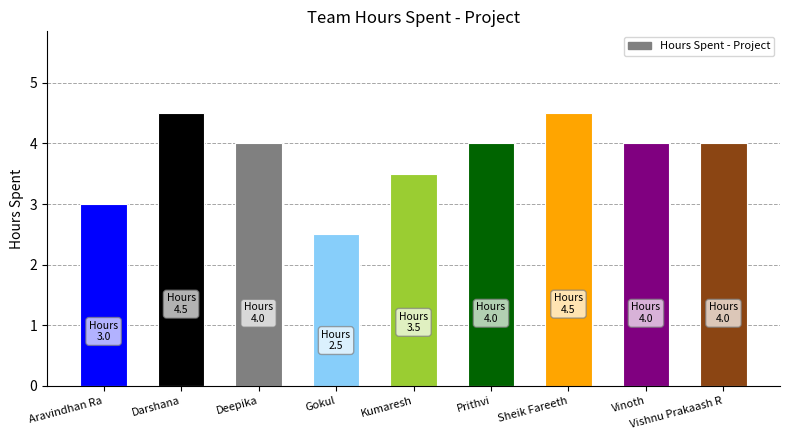

What is the minimum value shown in the chart?

2.5